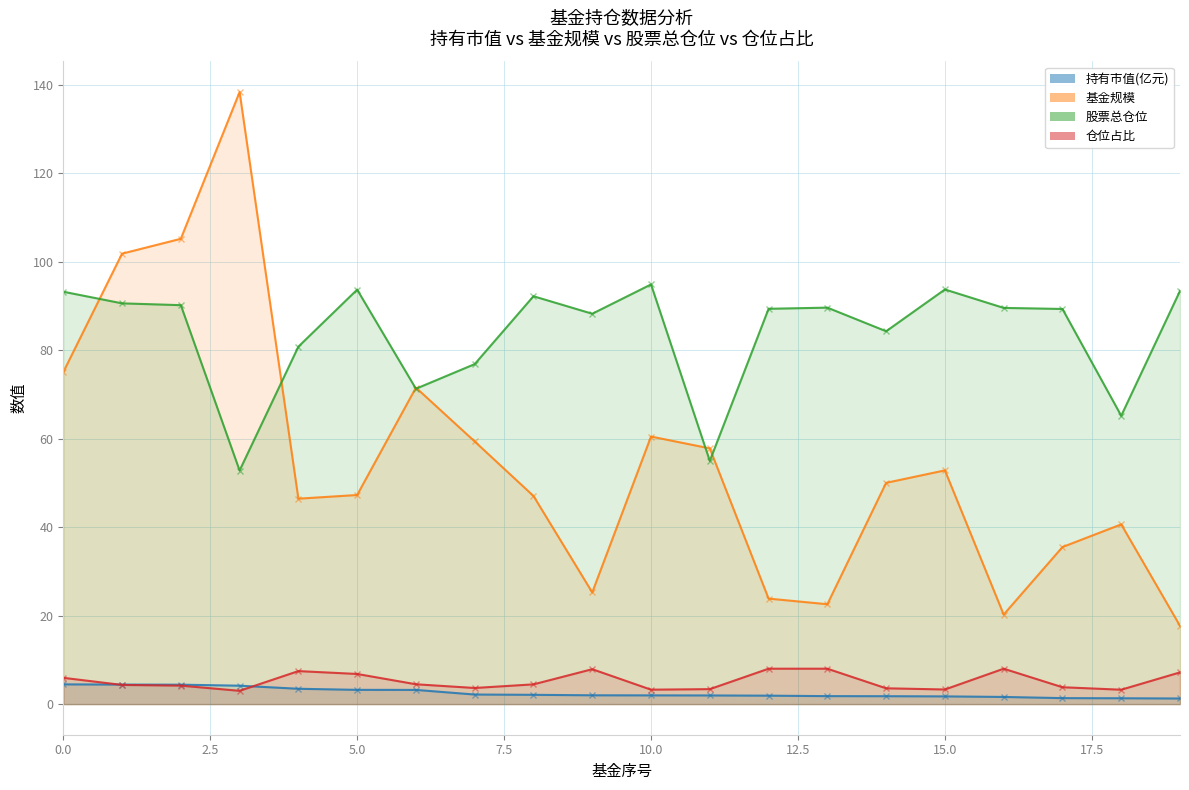

What is the average value of the 持有市值(亿元) series?

2.5